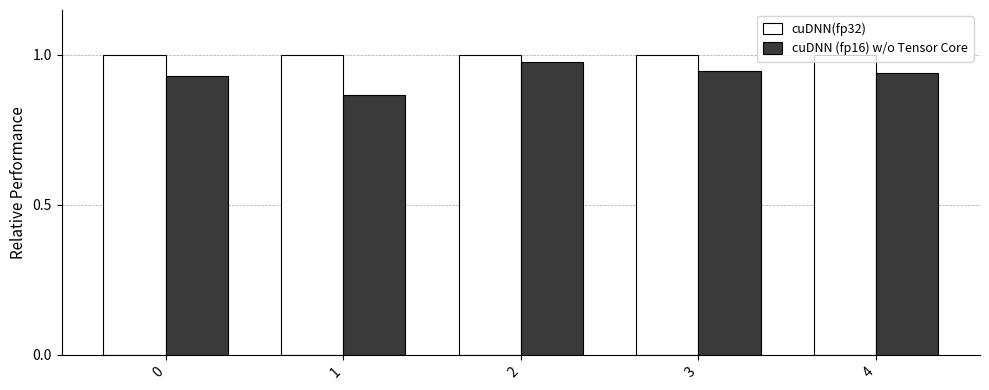

What is the maximum value for cuDNN (fp16) w/o Tensor Core?

1.0